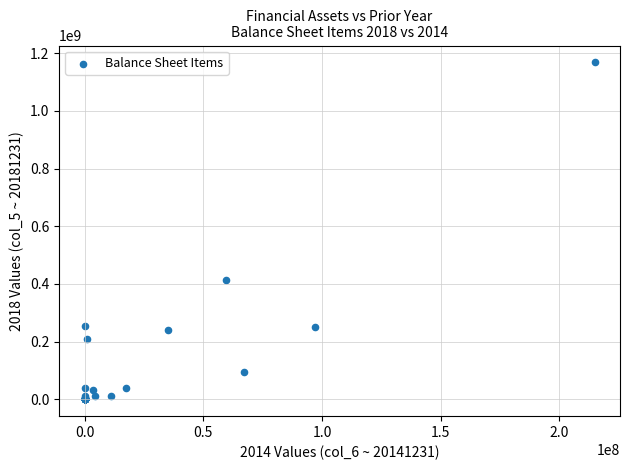

What Y value in the scatter plot is closest to 584077602?

413480875.7